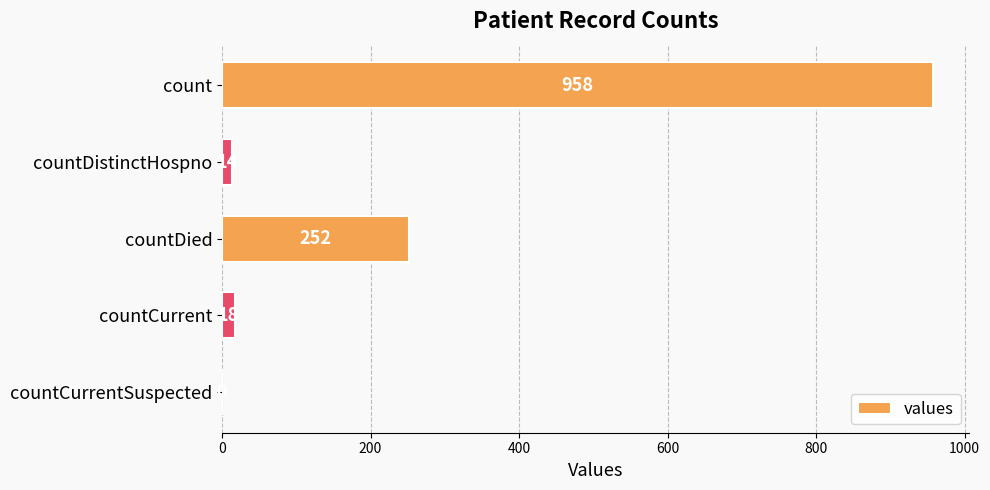

What is the sum of the values at count and countCurrent?

976